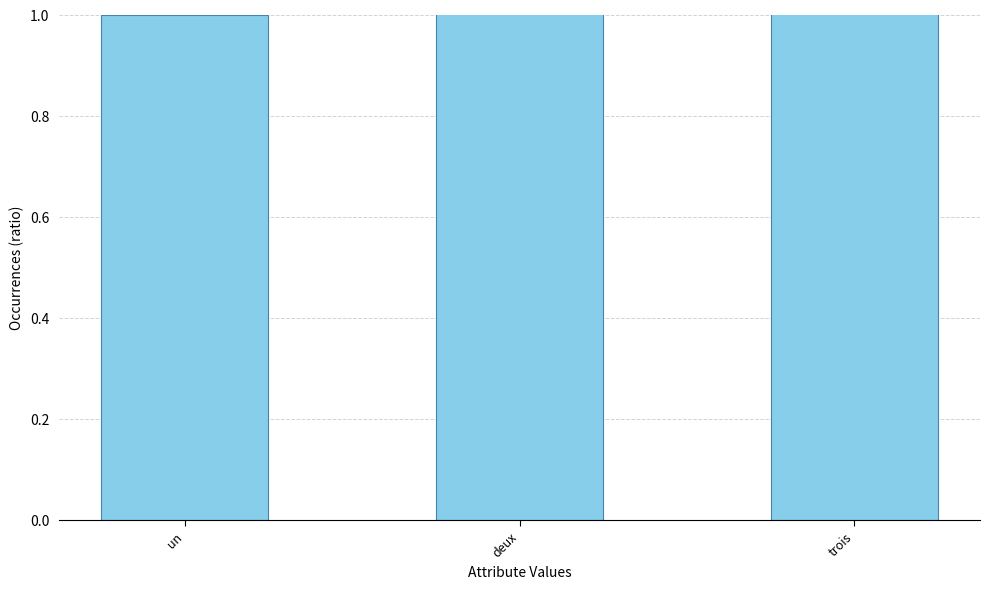

Are the bars grouped side by side (vs. stacked)?

No